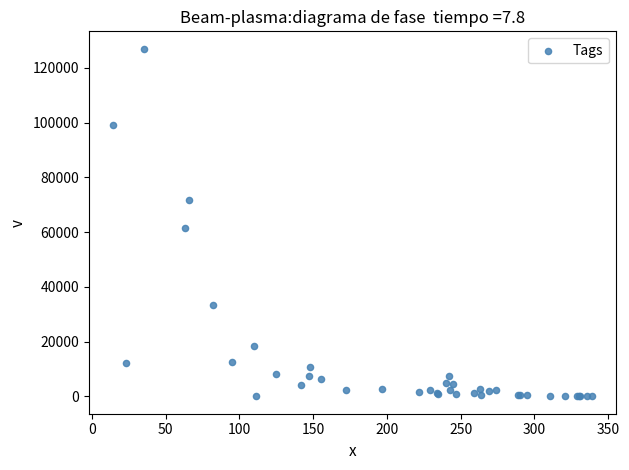

What Y value in the scatter plot is closest to 63480?

61657